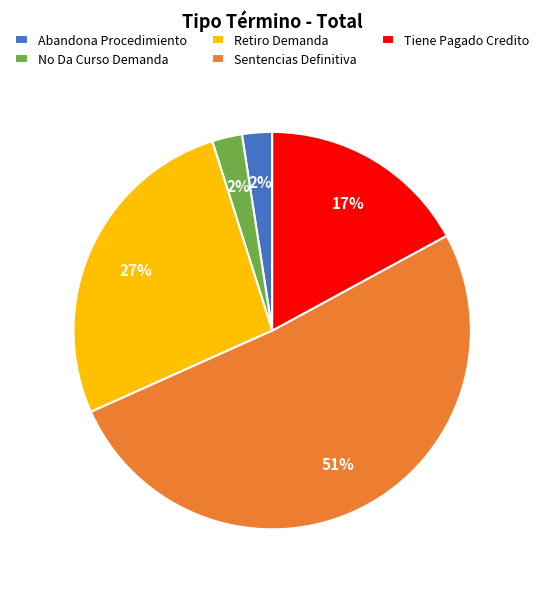

Between Abandona Procedimiento and Retiro Demanda, which is larger?

Retiro Demanda